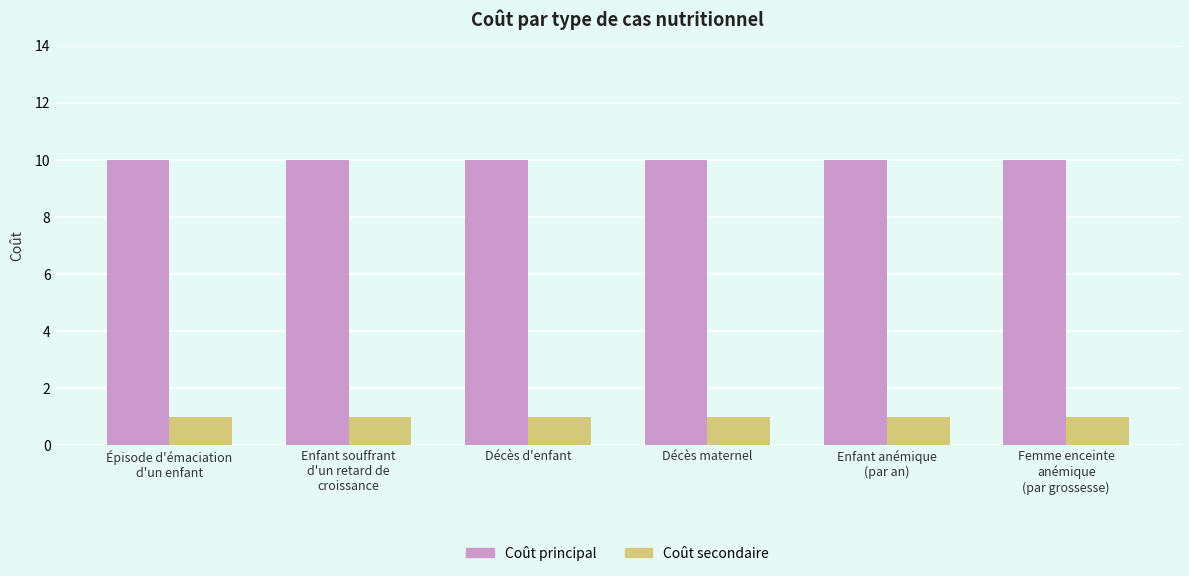

Reading left to right, transcribe all the data shown in this chart.

Coût principal: Épisode d'émaciation
d'un enfant=10	Enfant souffrant
d'un retard de
croissance=10	Décès d'enfant=10	Décès maternel=10	Enfant anémique
(par an)=10	Femme enceinte
anémique
(par grossesse)=10
Coût secondaire: Épisode d'émaciation
d'un enfant=1	Enfant souffrant
d'un retard de
croissance=1	Décès d'enfant=1	Décès maternel=1	Enfant anémique
(par an)=1	Femme enceinte
anémique
(par grossesse)=1